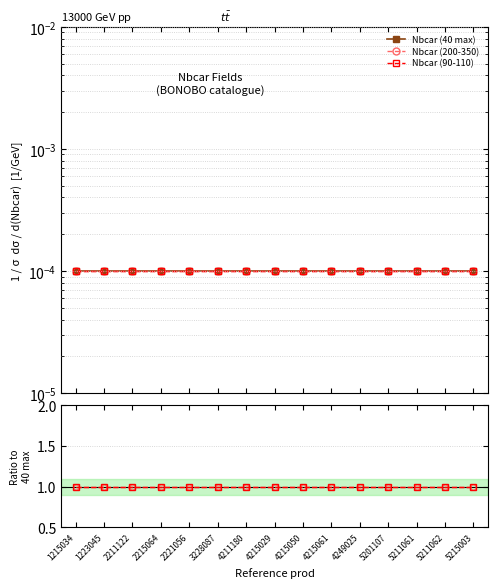

What are all the series names shown in the legend?

Nbcar (40 max), Nbcar (200-350), Nbcar (90-110)